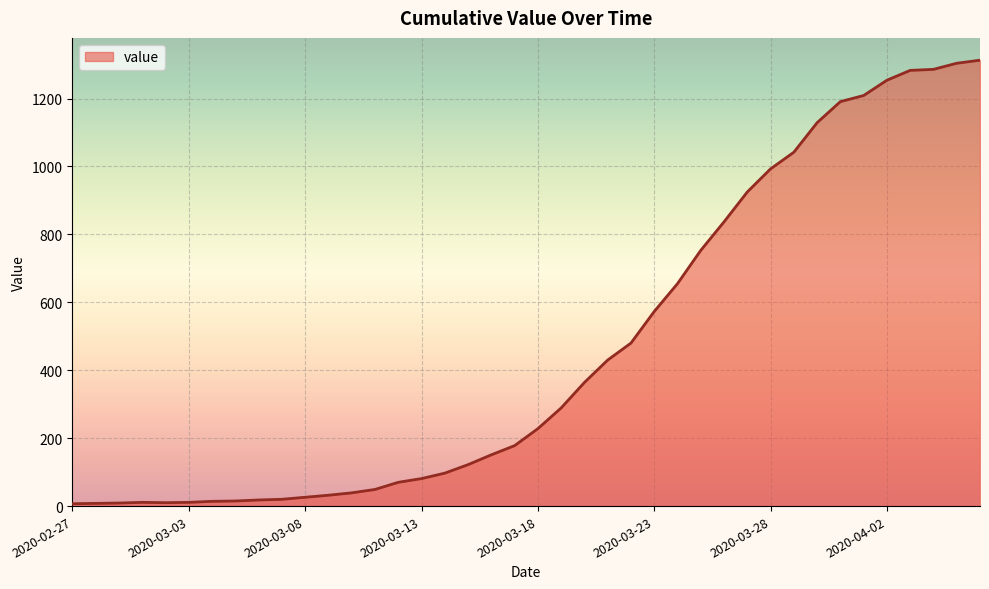

What is the difference between the maximum and minimum values?

1306